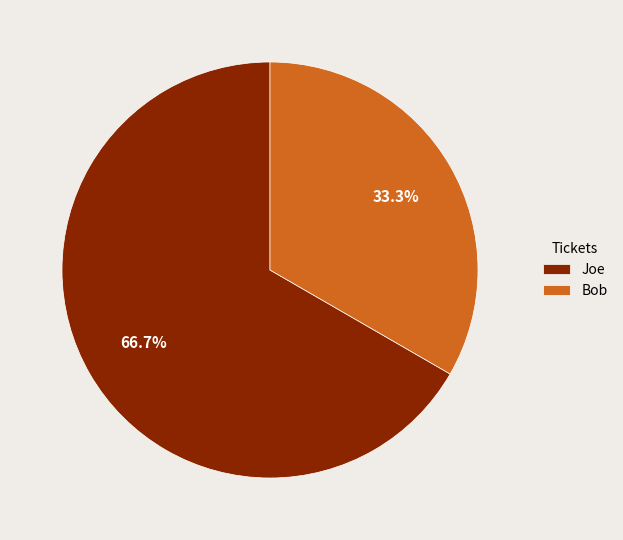

Between Bob and Joe, which is larger?

Joe